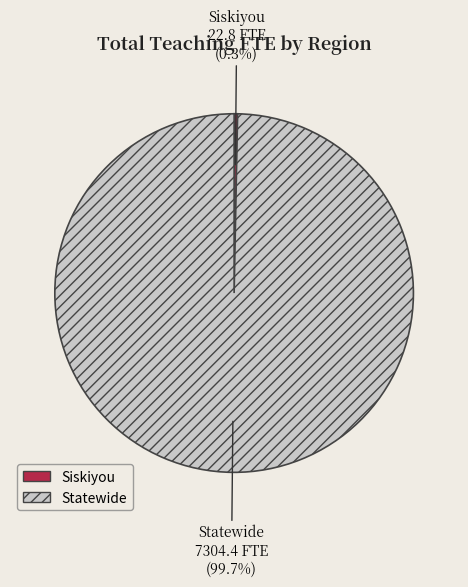

Do Siskiyou and Statewide together represent more than half of the pie?

Yes